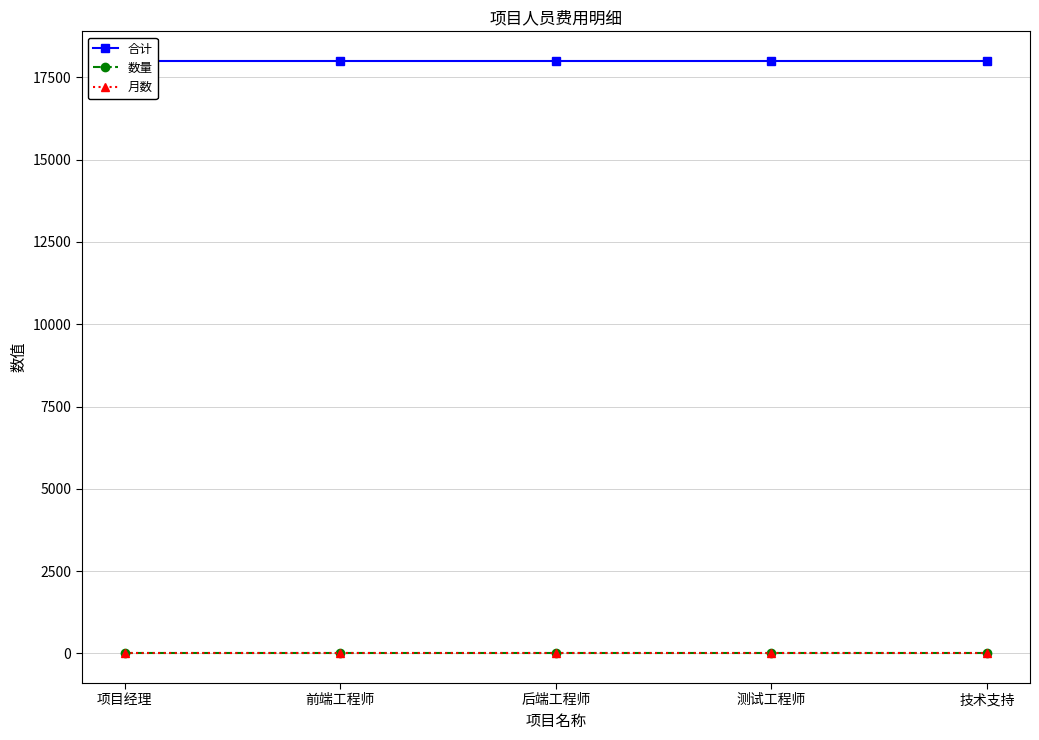

What position from the right is 技术支持?

1